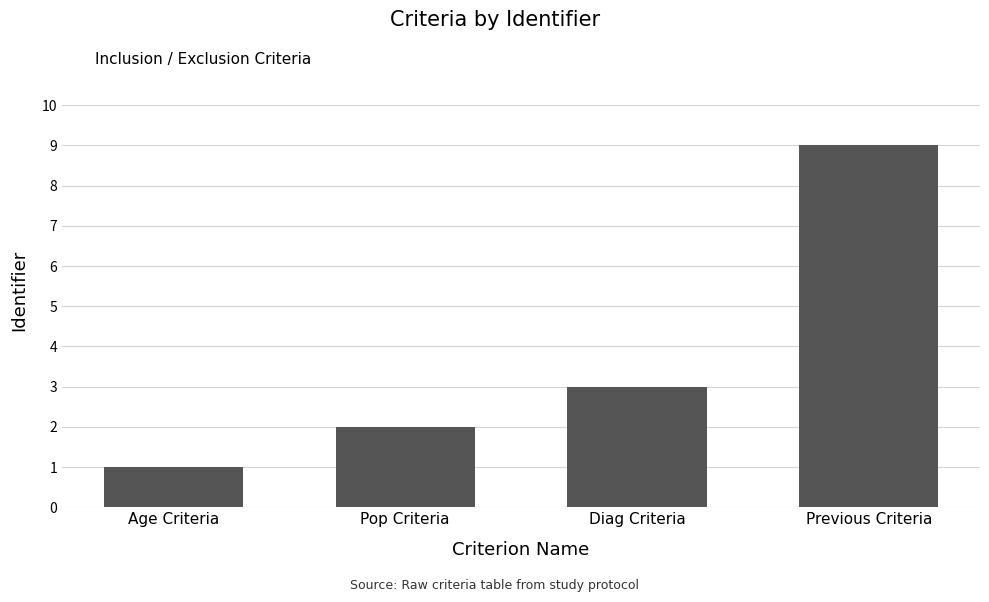

Approximately how many times larger is the value at Diag Criteria compared to Age Criteria?

3.0